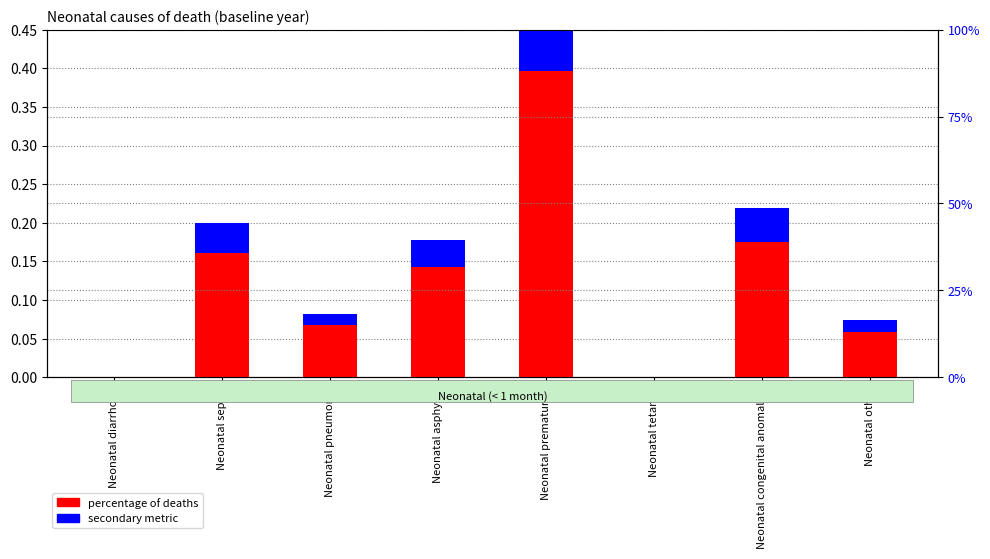

At which label does percentage of deaths reach its minimum?

Neonatal diarrhoea